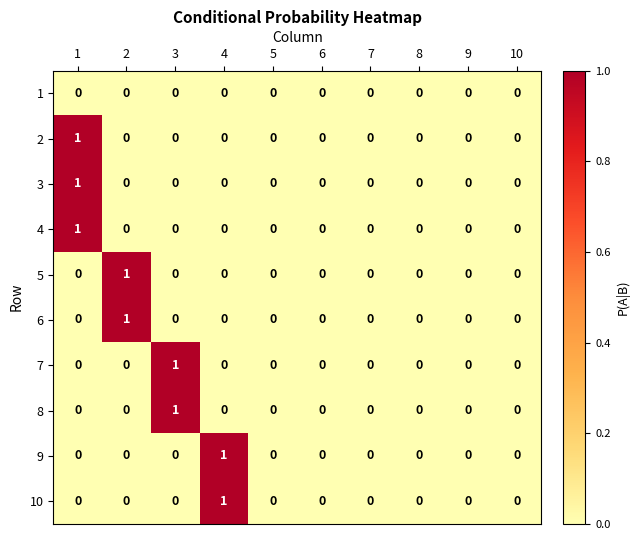

How many 6 values are between 0 and 1?

10